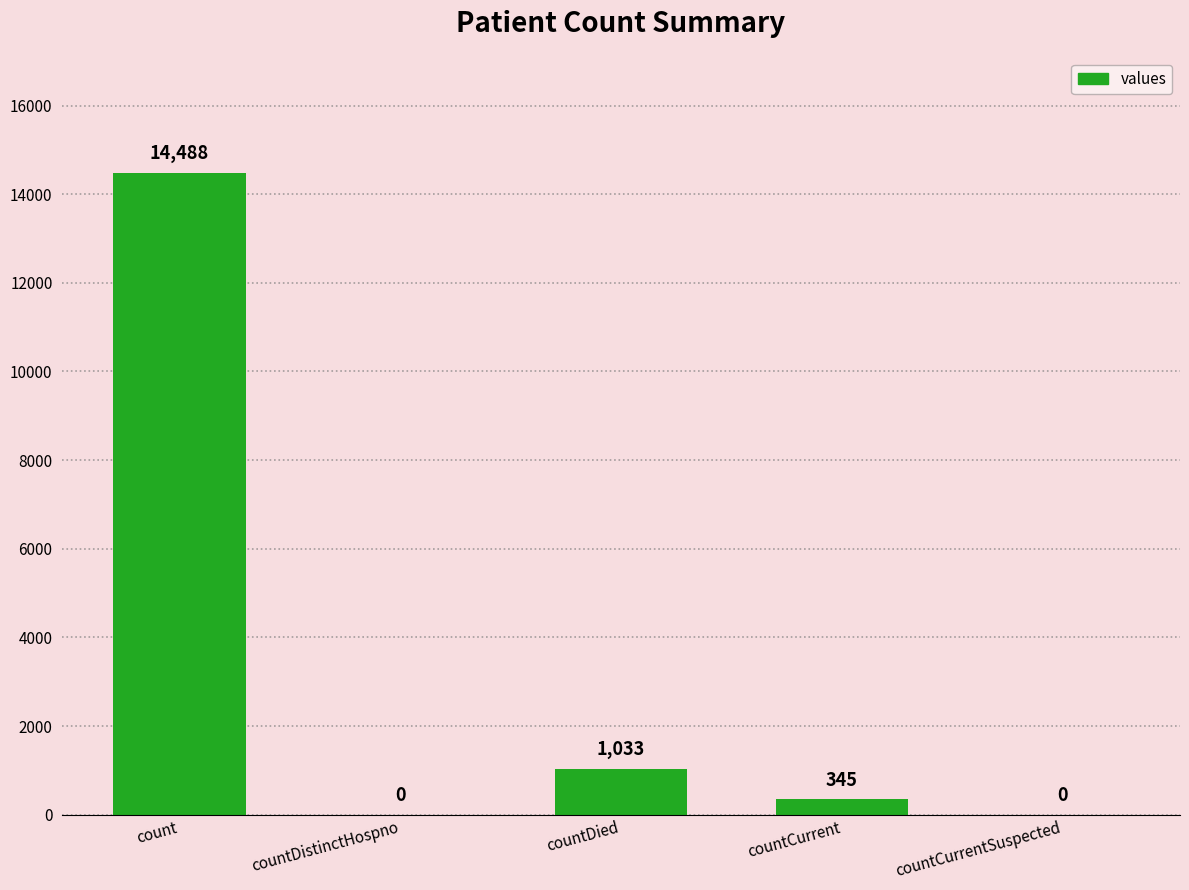

What is the maximum value shown in the chart?

14488